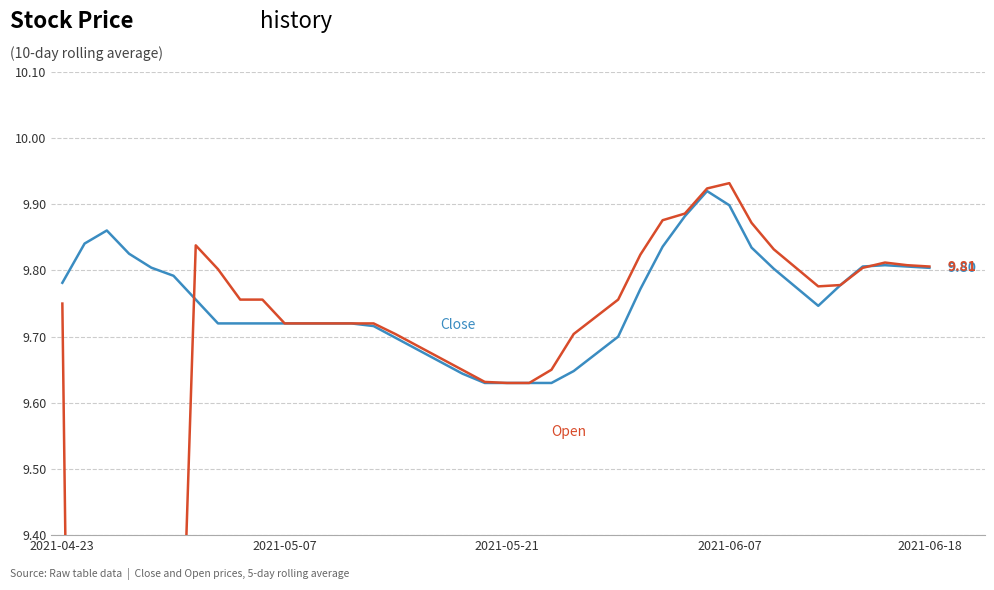

How many lines are shown in the chart?

2